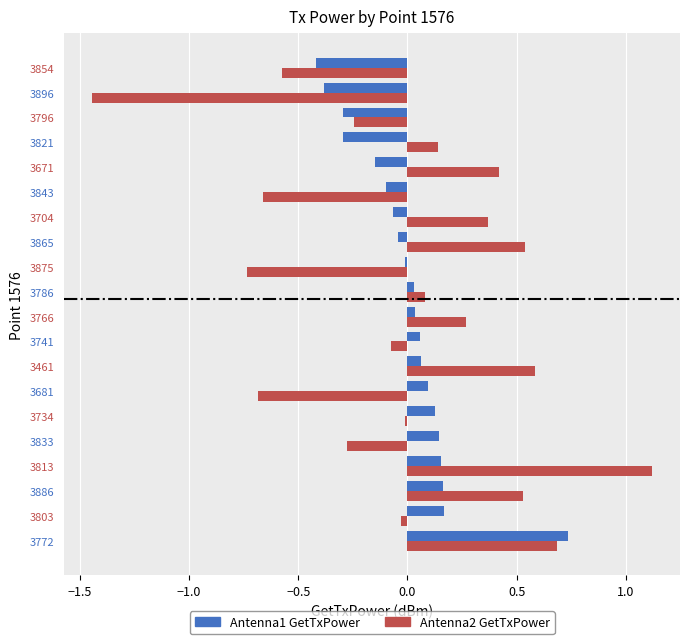

How many values in the Antenna1 GetTxPower series are below 0?

9